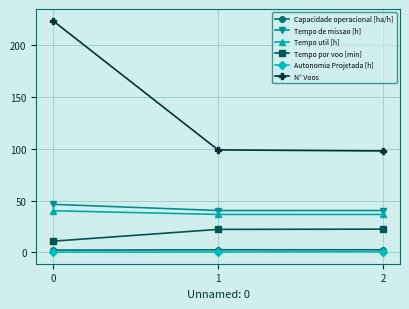

What is the spread (max minus min) of values at 2?

97.4